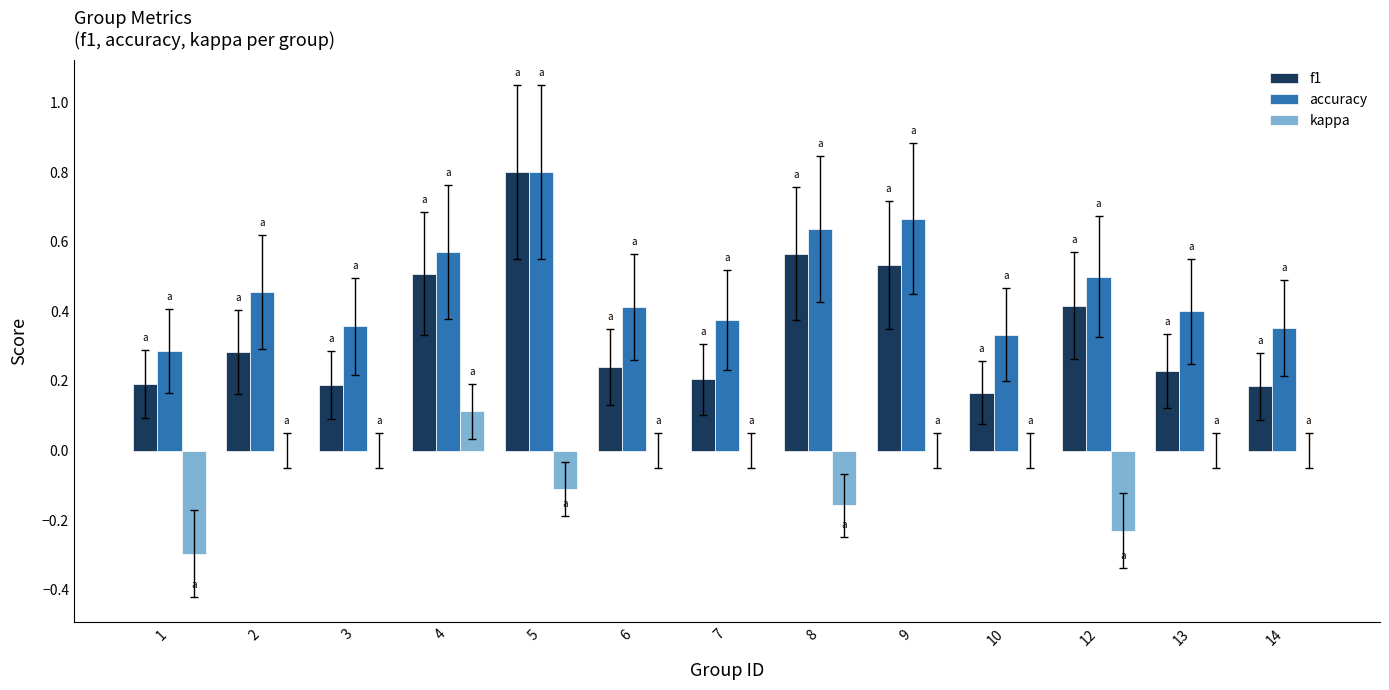

What is the sum of all kappa values?

-0.7